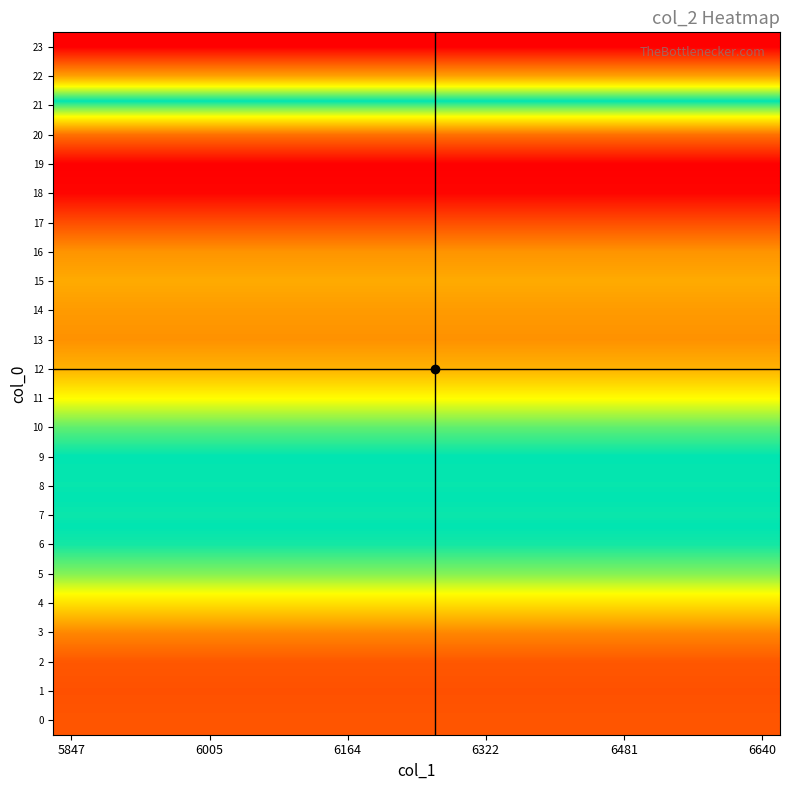

Which category has the lowest value across all series?

5847